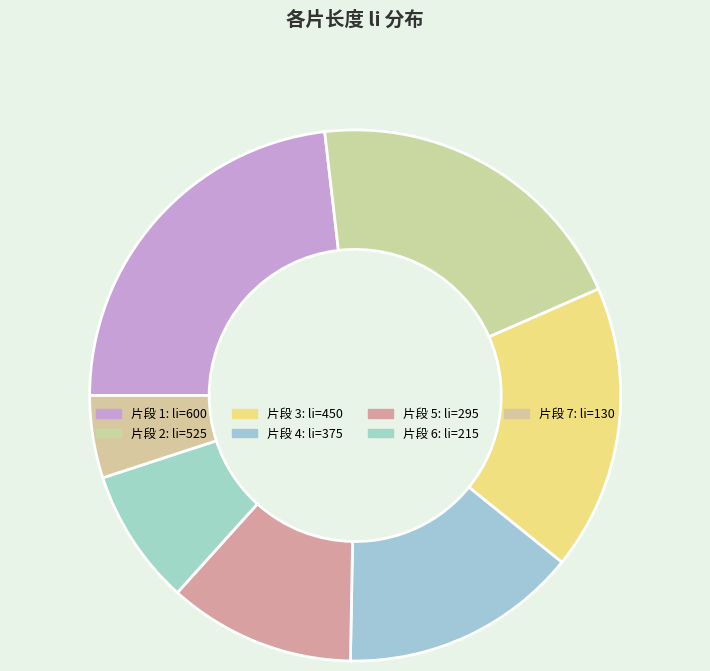

Is there a majority slice in this chart?

No